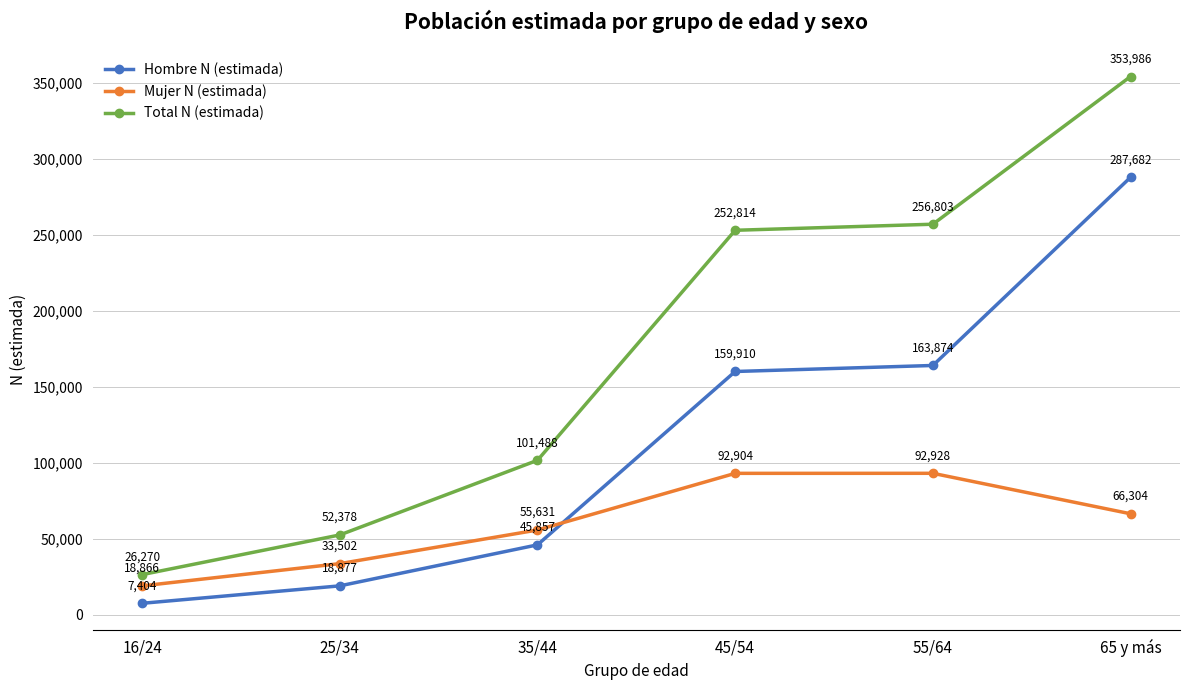

Reading left to right, extract all data points from this chart.

Hombre N (estimada): 16/24=7404	25/34=18877	35/44=45857	45/54=159910	55/64=163874	65 y más=287682
Mujer N (estimada): 16/24=18866	25/34=33502	35/44=55631	45/54=92904	55/64=92928	65 y más=66304
Total N (estimada): 16/24=26270	25/34=52378	35/44=101488	45/54=252814	55/64=256803	65 y más=353986